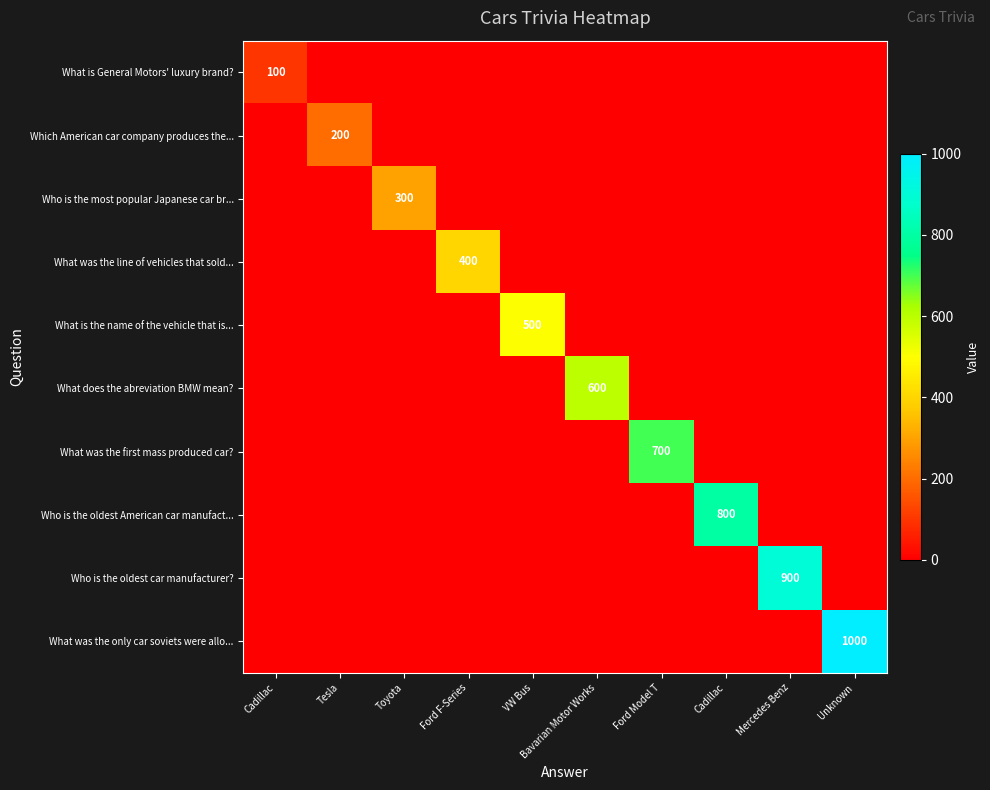

What is the difference between the maximum and second lowest values in the What is General Motors' luxury brand? series?

100